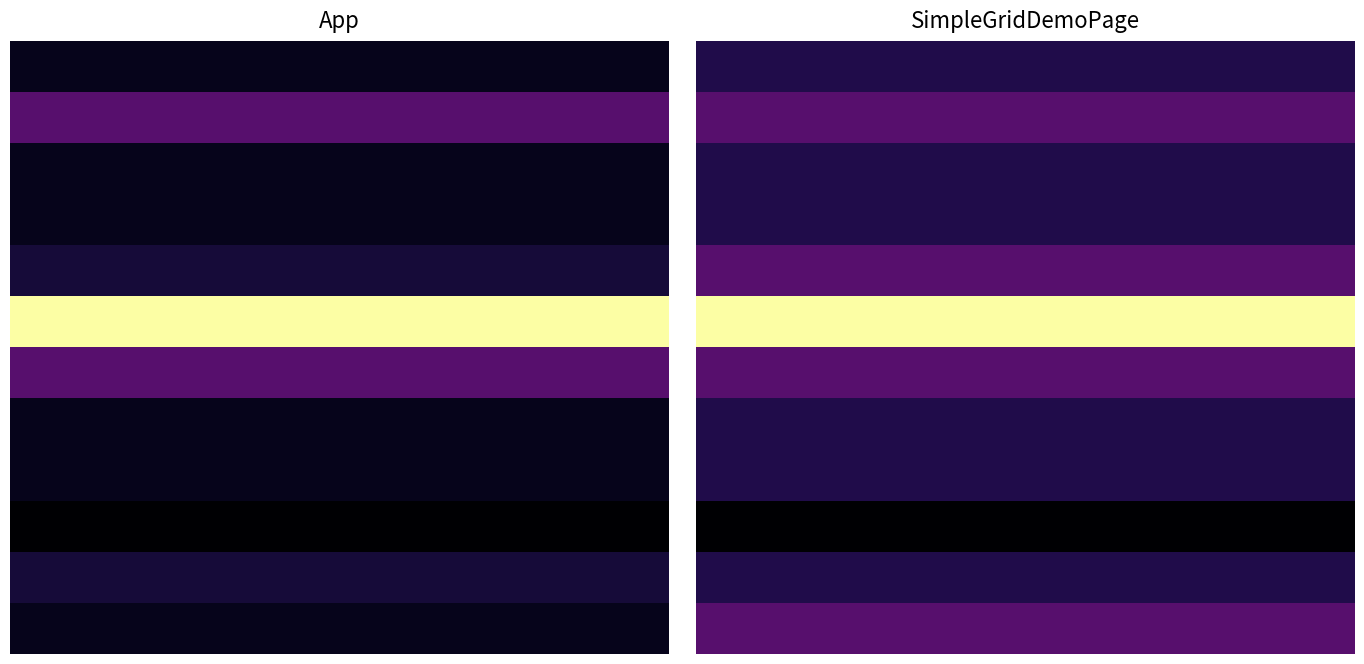

What is the total value across all series at 1?

2.8